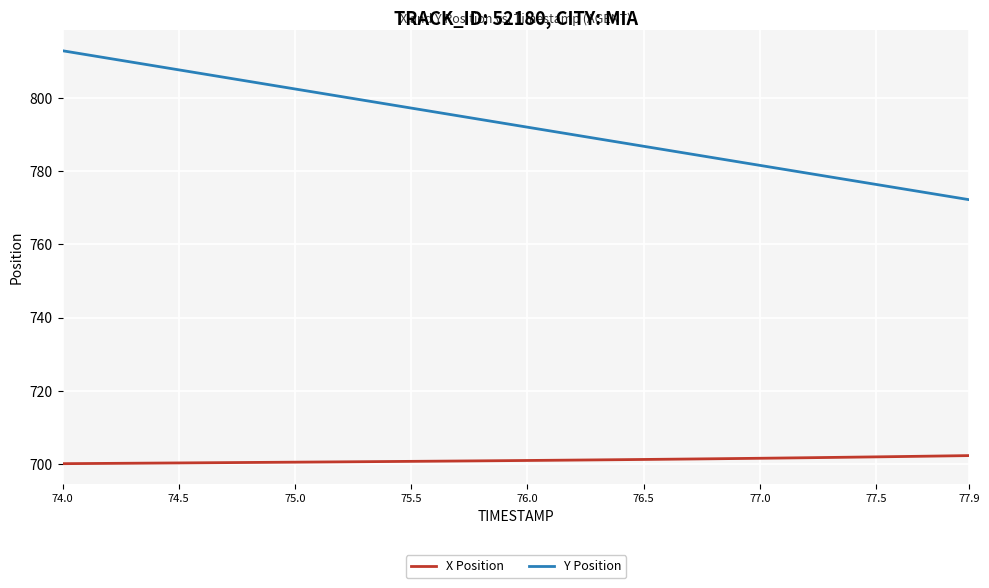

What is the difference between the maximum and minimum values in the Y Position series?

40.7